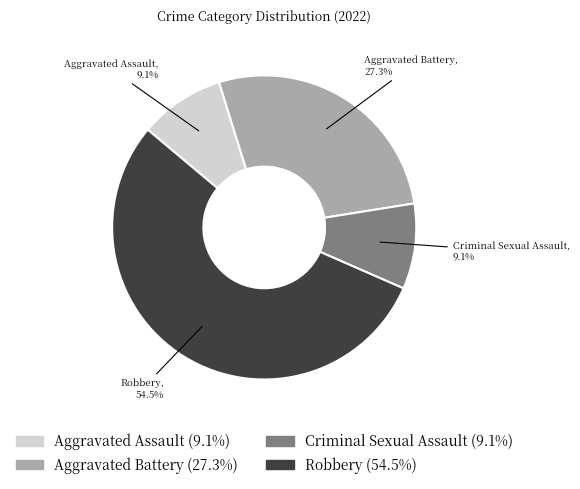

Which has a higher value, Aggravated Battery or Robbery?

Robbery